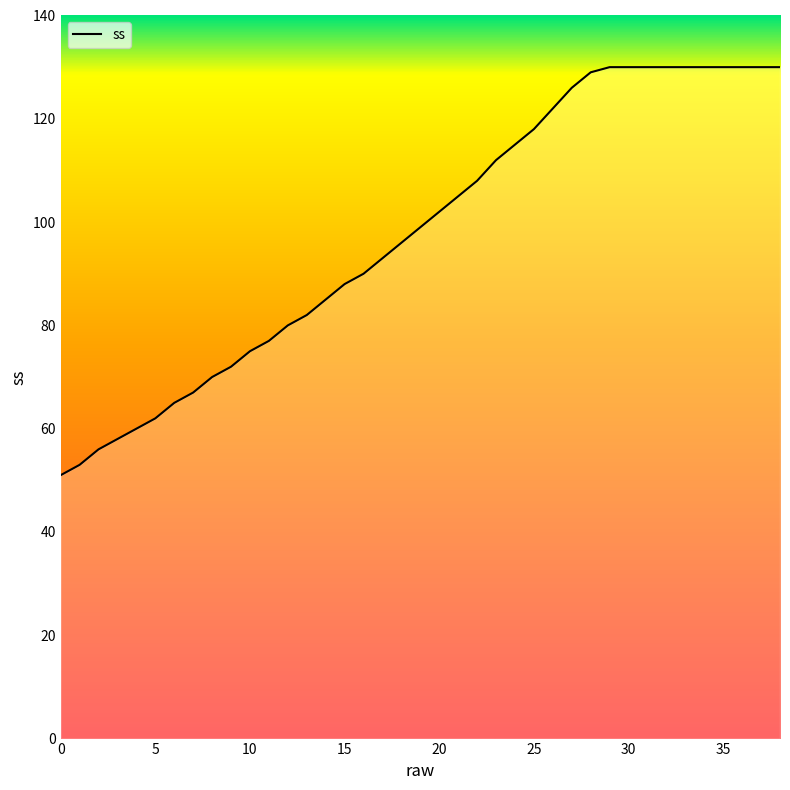

Count the number of data series in this chart.

1